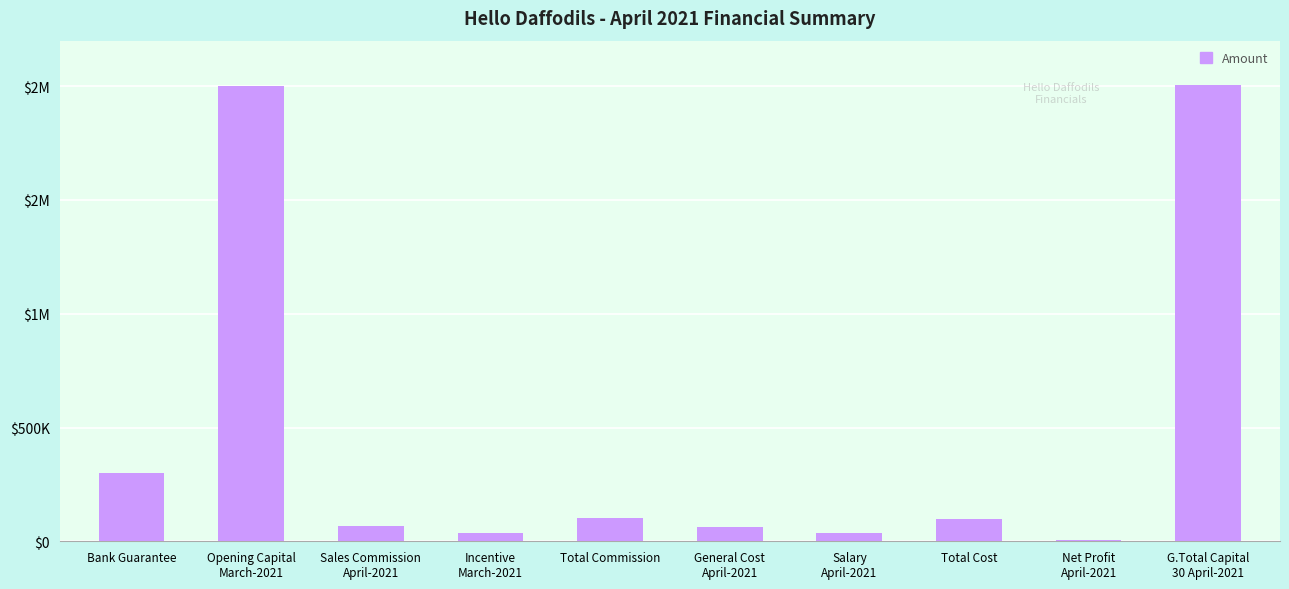

Which label corresponds to the smallest value in the chart?

Net Profit
April-2021